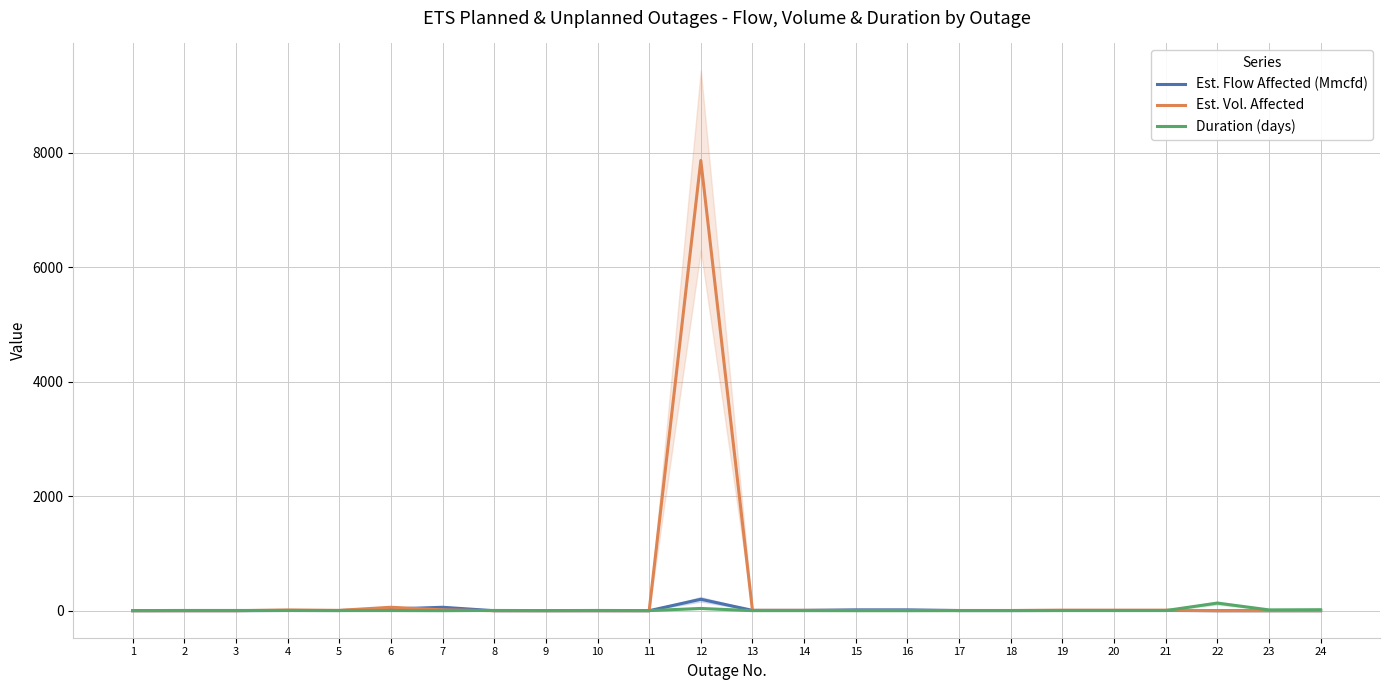

How many interior local peaks does the Est. Vol. Affected series have?

3